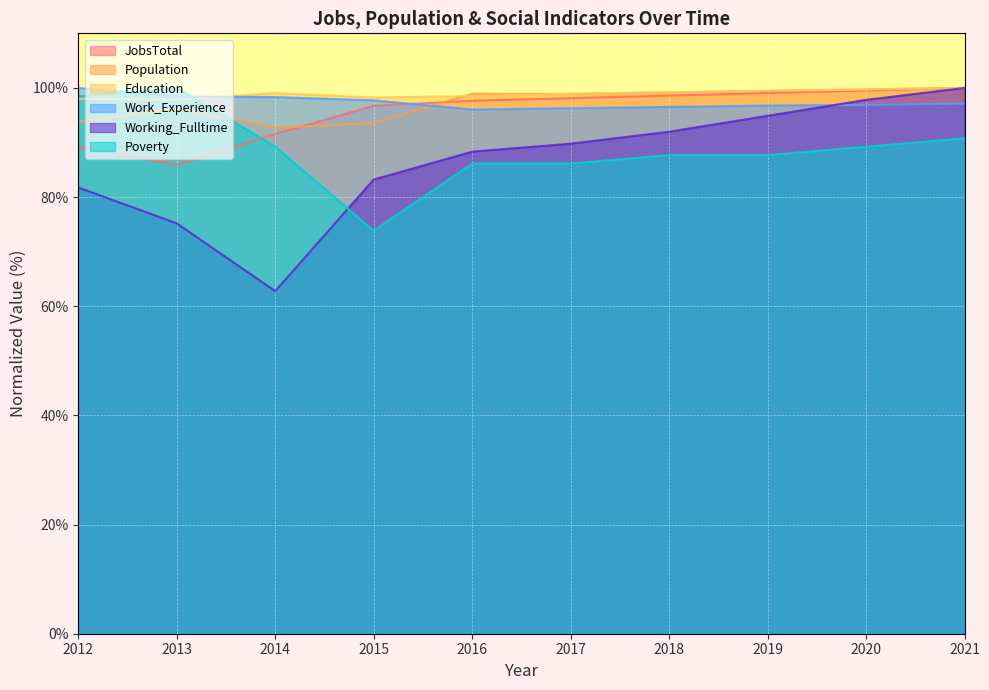

What are all the series names shown in the legend?

JobsTotal, Population, Education, Work_Experience, Working_Fulltime, Poverty